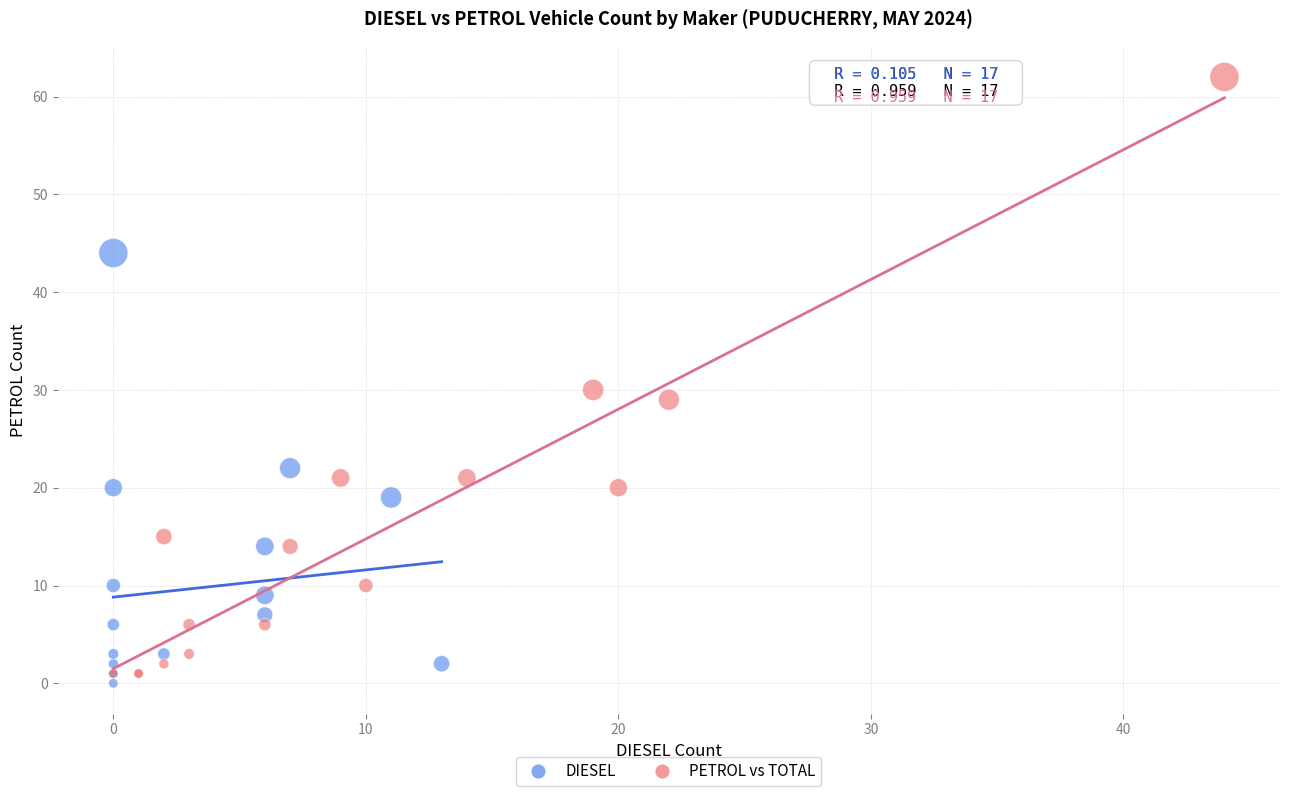

Which series contains the highest Y value?

PETROL vs TOTAL